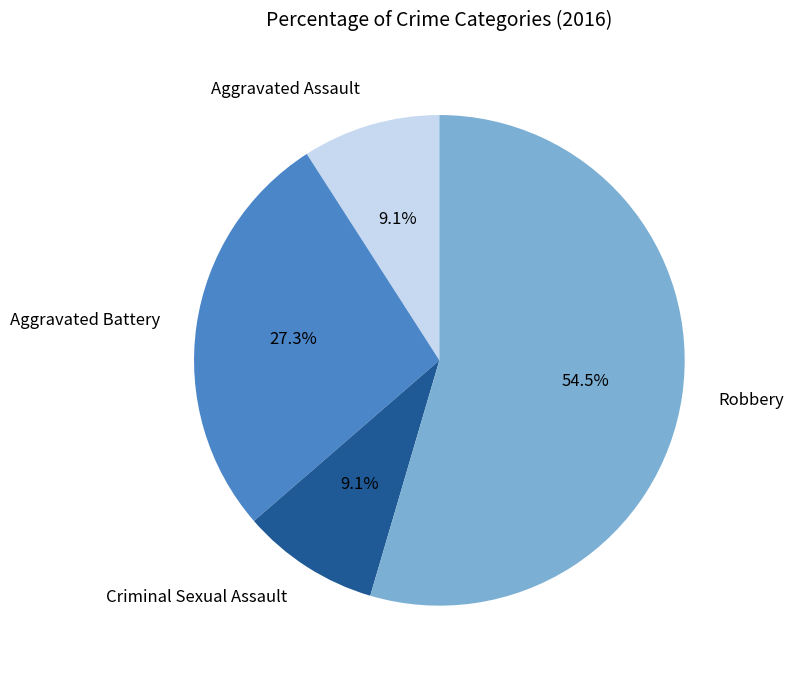

Is there any slice that represents more than half of the pie?

Yes